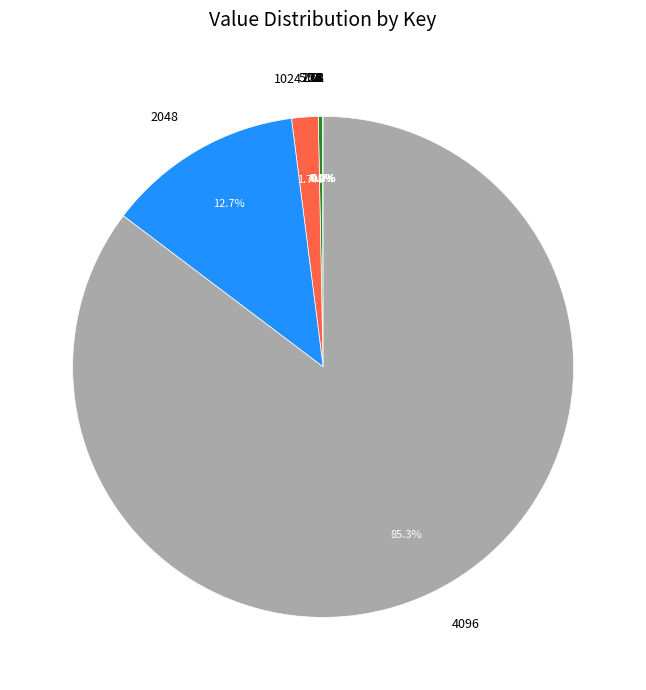

Is there any slice that represents more than half of the pie?

Yes